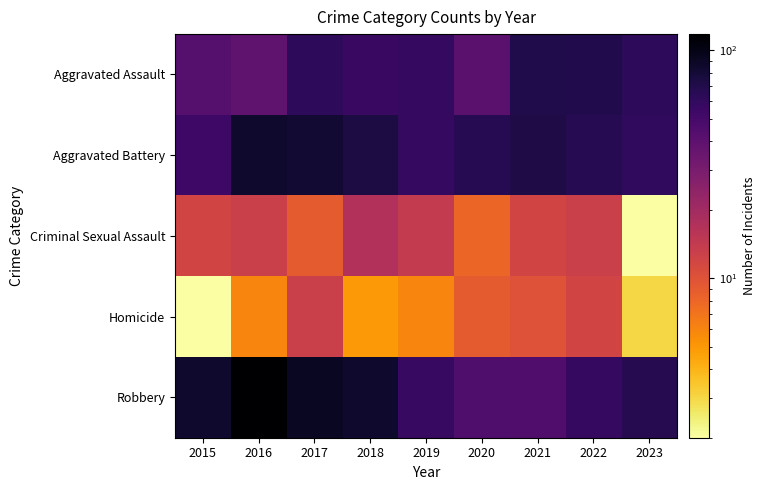

What is the total value across all series at 2022?

218